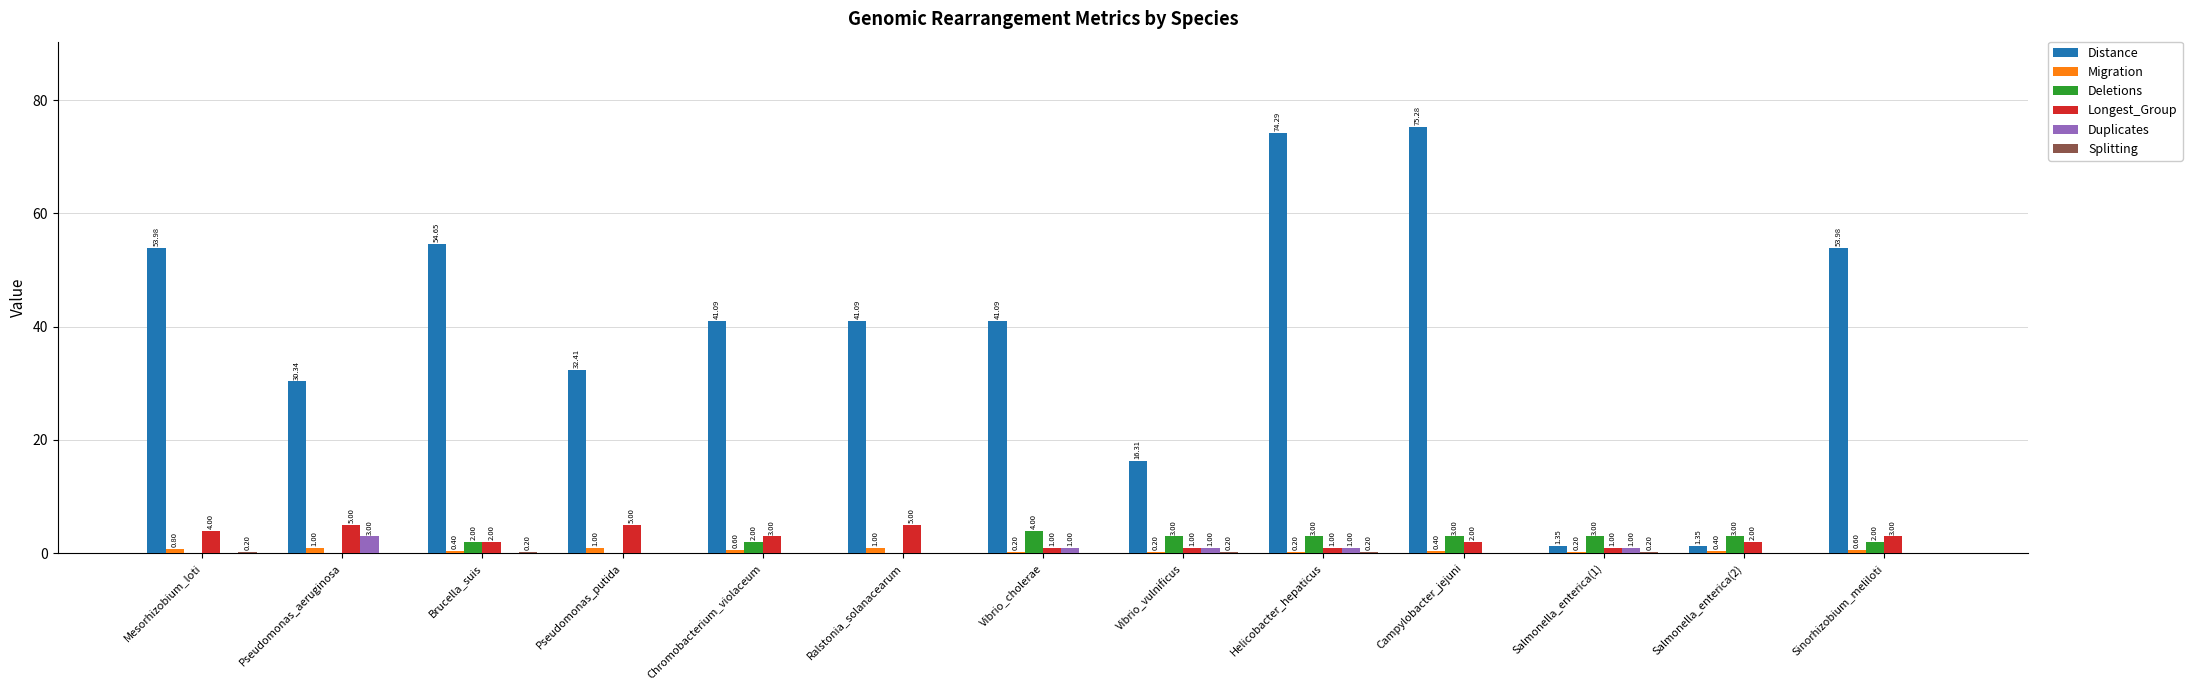

Which category has the highest value across all series?

Campylobacter_jejuni